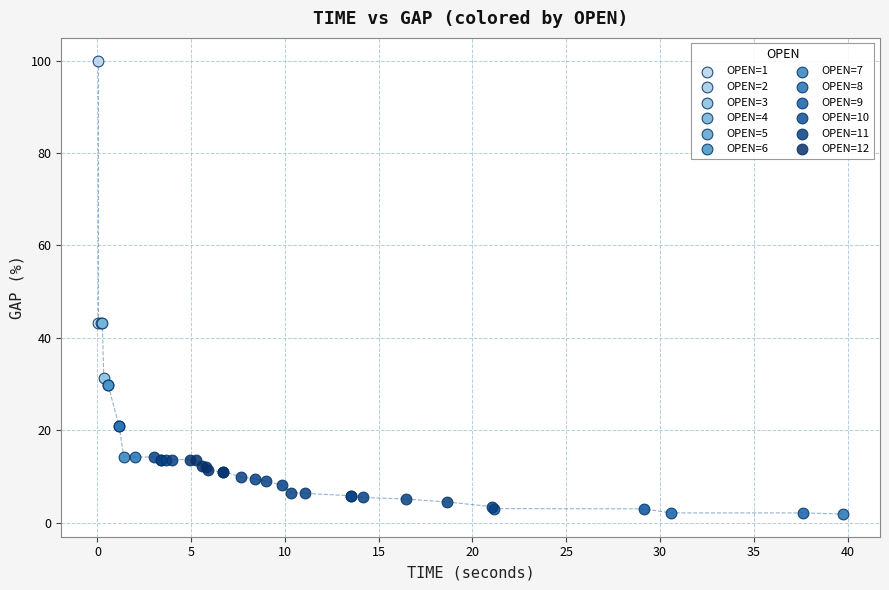

What are all the series names shown in the legend?

OPEN=1, OPEN=2, OPEN=3, OPEN=4, OPEN=5, OPEN=6, OPEN=7, OPEN=8, OPEN=9, OPEN=10, OPEN=11, OPEN=12